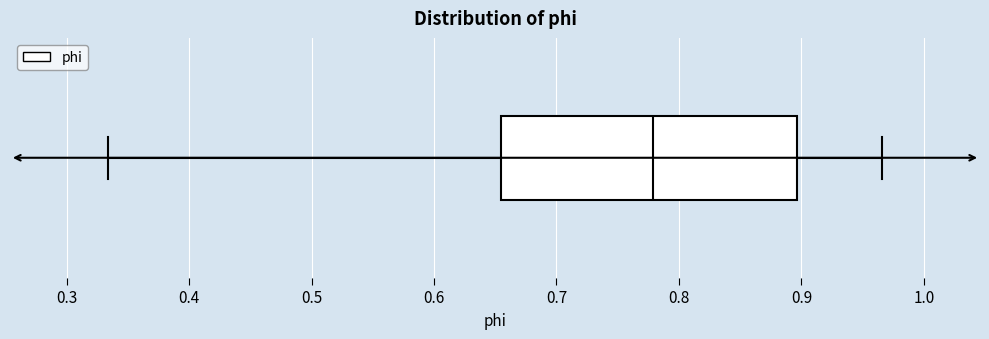

Where does the median line of the box sit on the x-axis? The values are not printed on the chart, so give them approximately, as read against the axis.

0.78